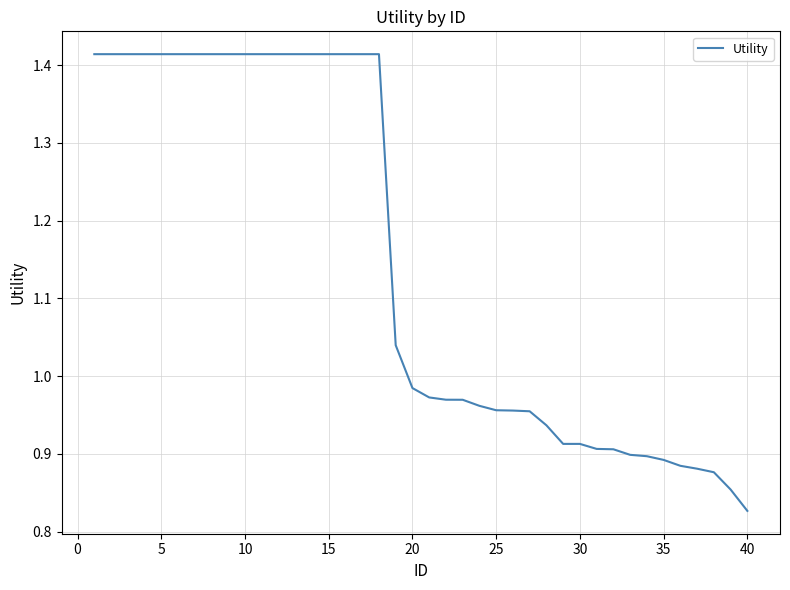

What is the difference between the maximum and minimum values?

0.6